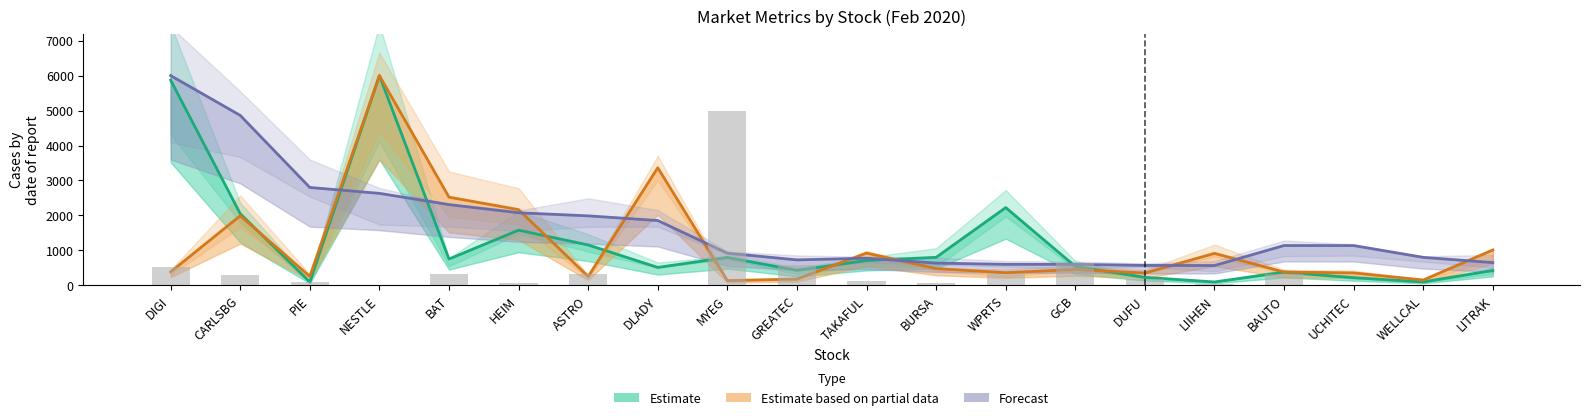

What is the value of the Estimate (MCap) bar at the 9th from the left?

799.3